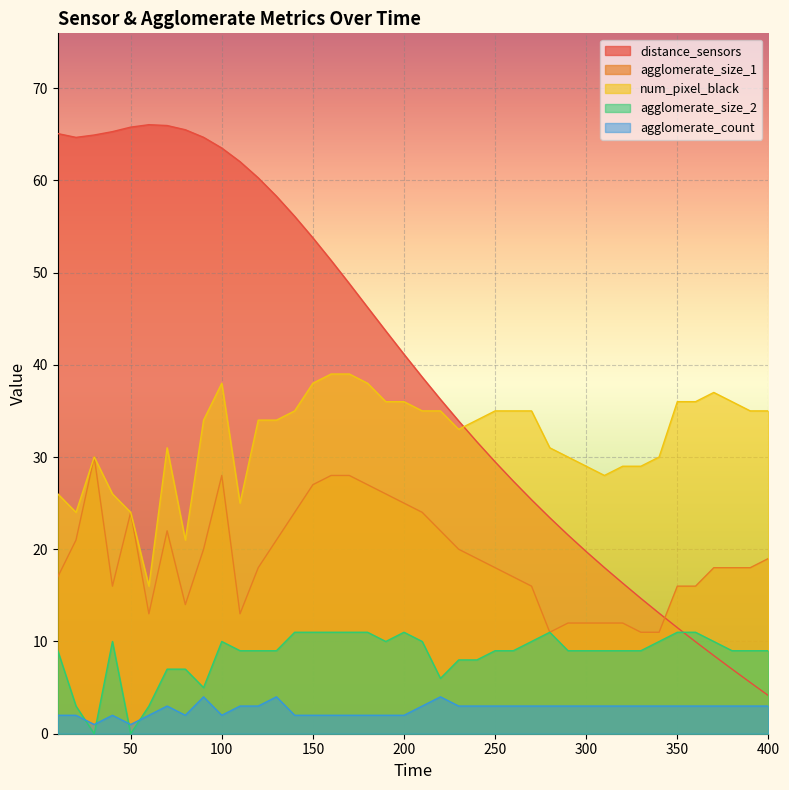

True or false: distance_sensors and agglomerate_size_1 cross at least once.

True